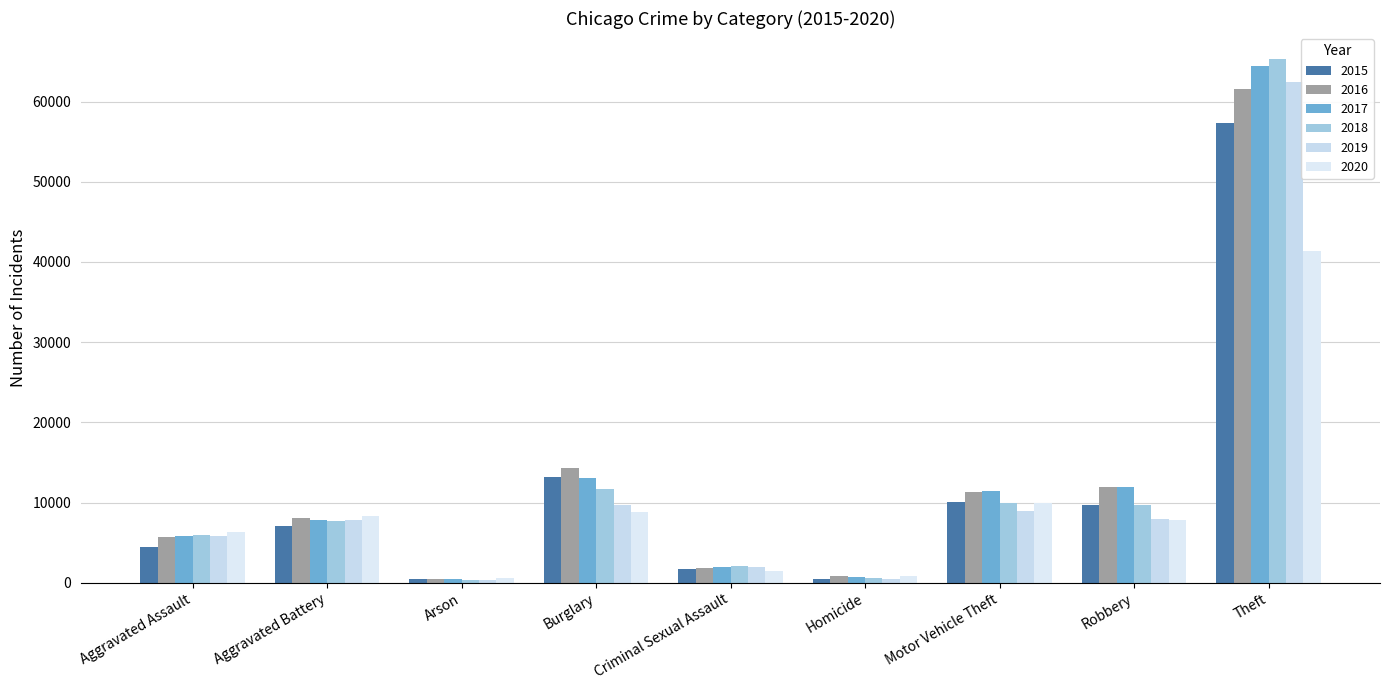

At which label does 2020 first exceed 7855?

Aggravated Battery